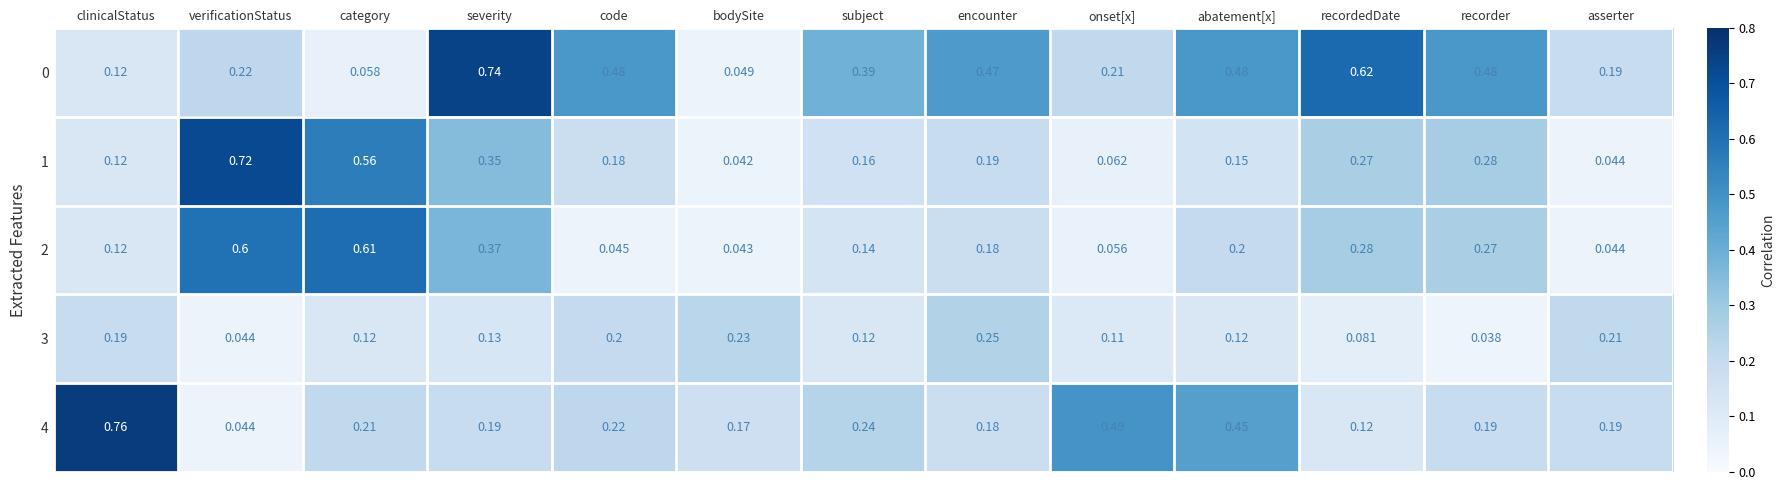

Which series has the widest spread of values?

4